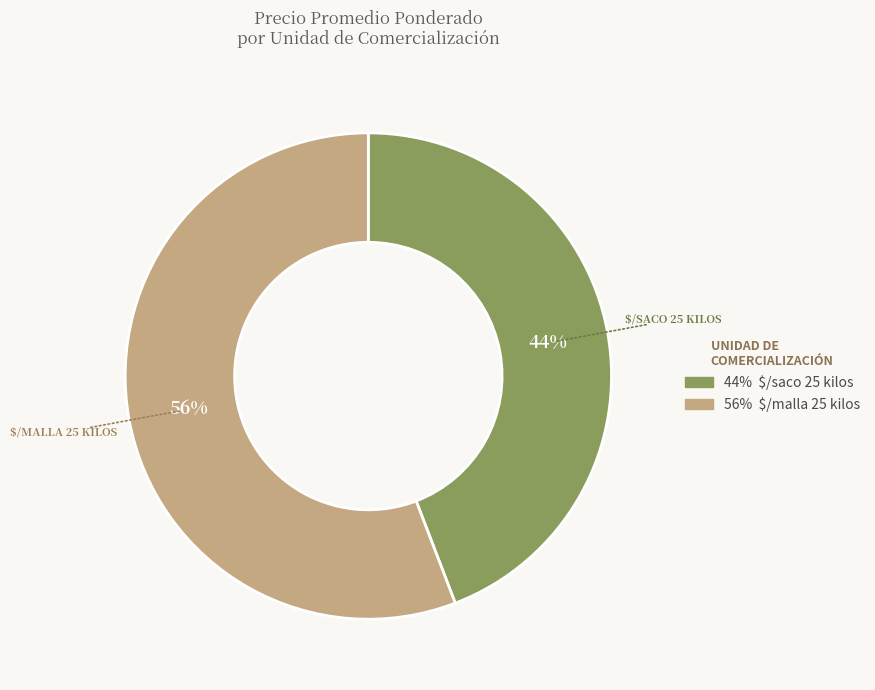

Is there any slice that represents more than half of the pie?

Yes